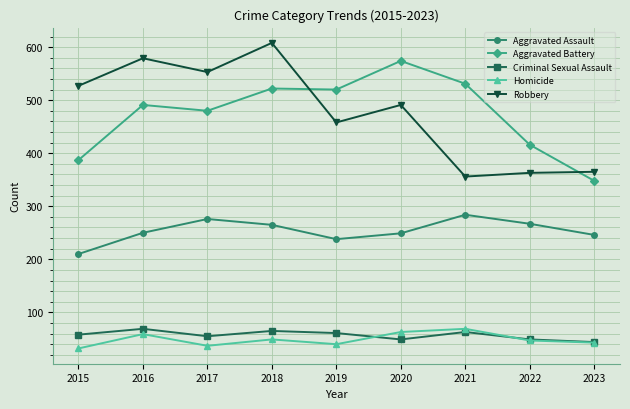

True or false: Aggravated Assault and Aggravated Battery intersect in this chart.

False